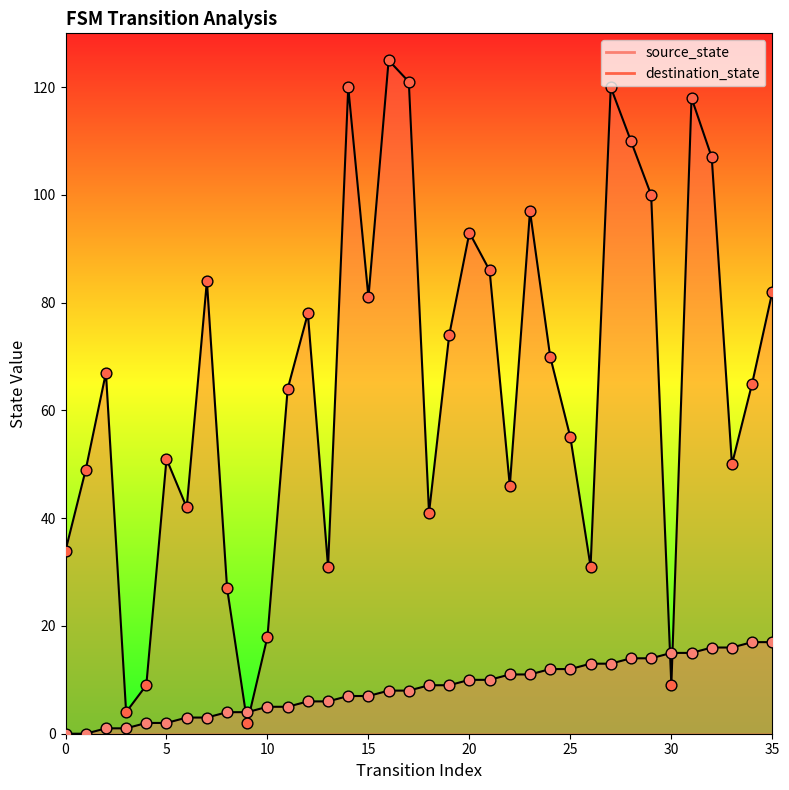

Which series has the largest total across all categories?

destination_state